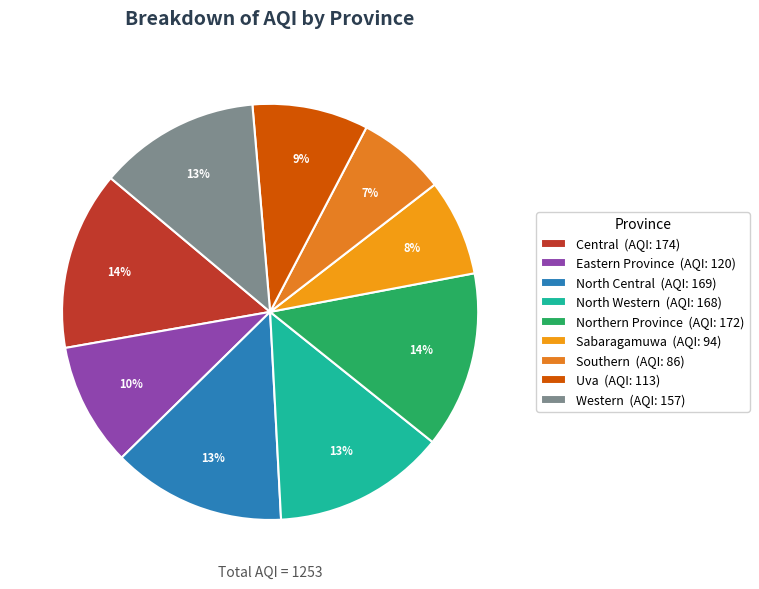

Is Northern Province the majority of the pie?

No